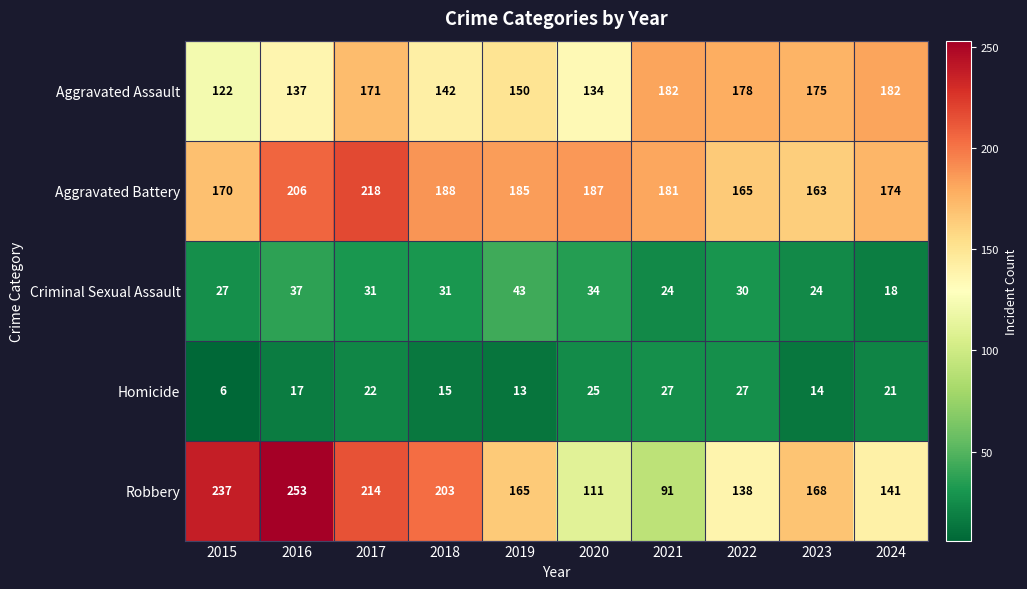

Which series has the widest spread of values?

Robbery